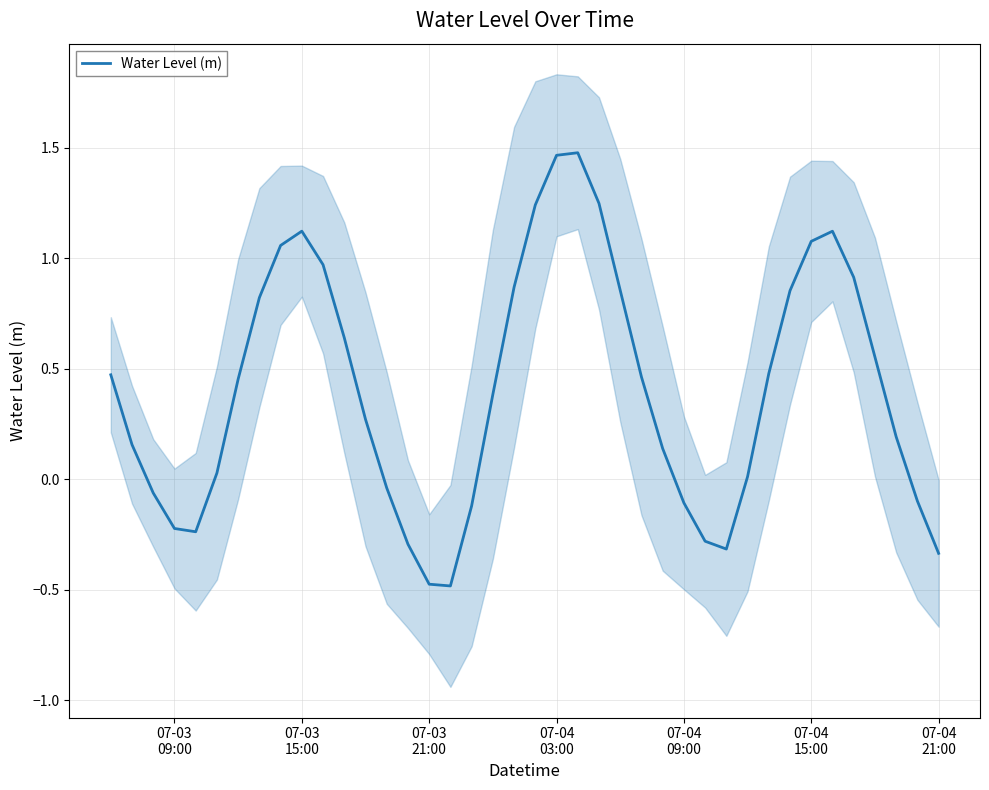

What is the minimum value shown in the chart?

-0.5